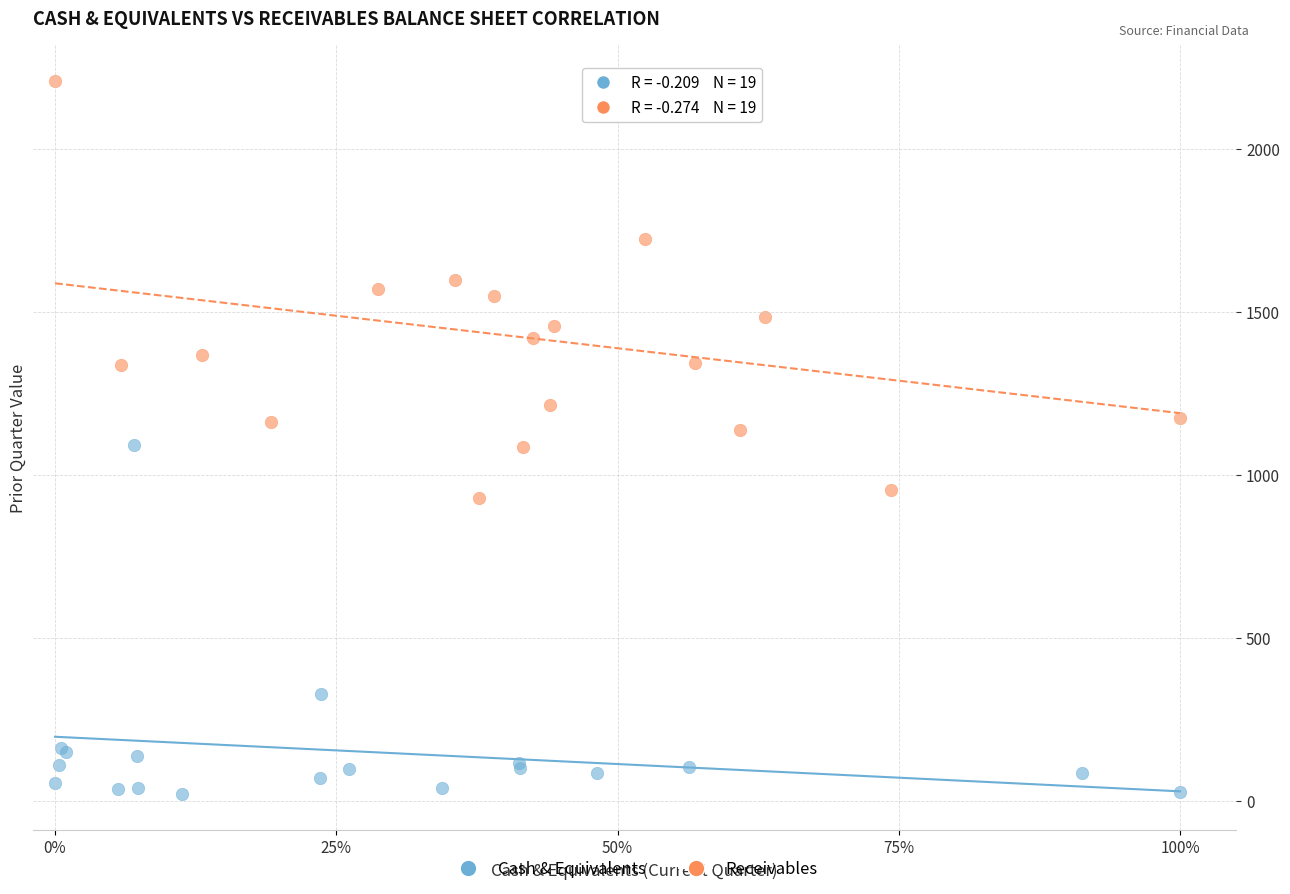

Which series reaches the maximum Y coordinate?

Receivables